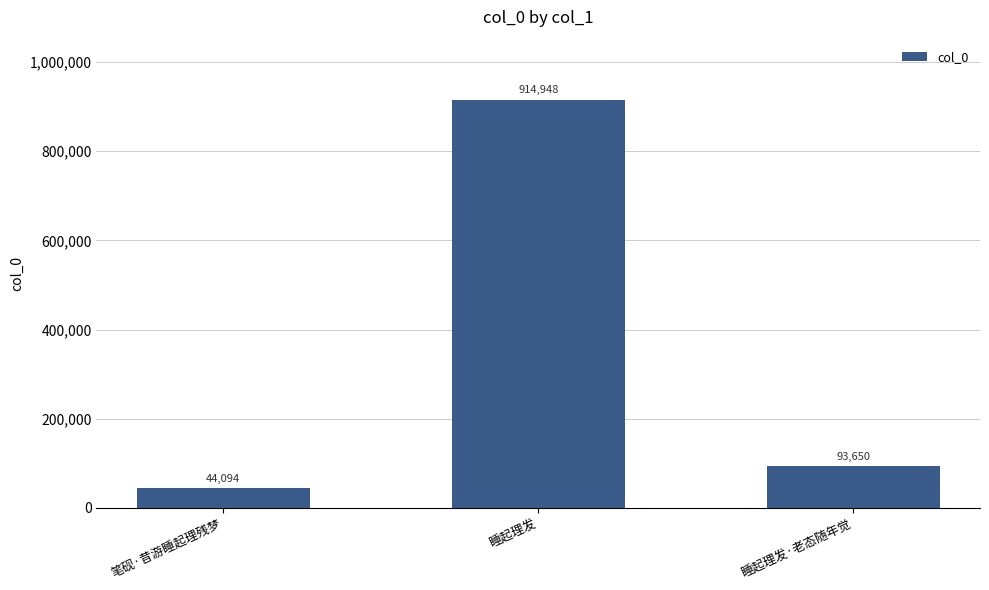

What is the maximum value shown in the chart?

914948